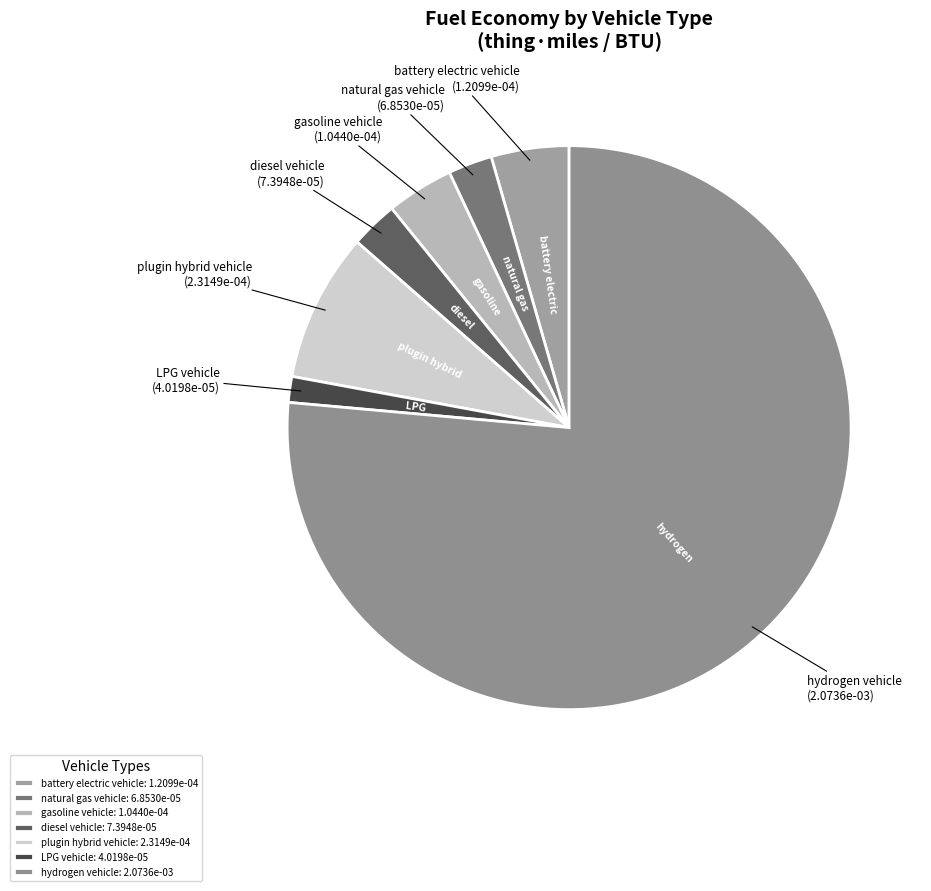

What is the largest slice in the pie chart?

hydrogen vehicle